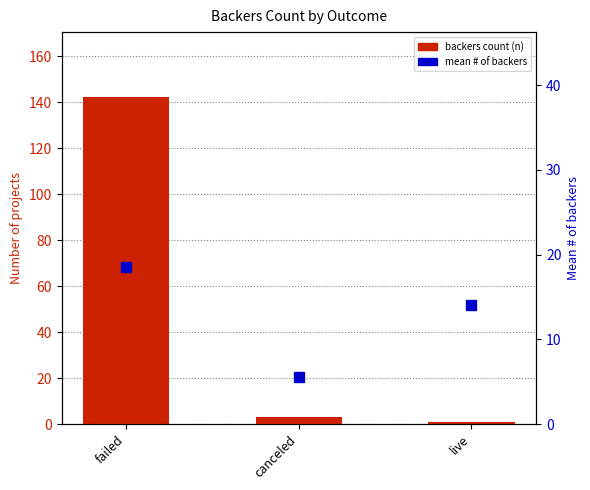

Which series has the largest total across all categories?

backers count (n)